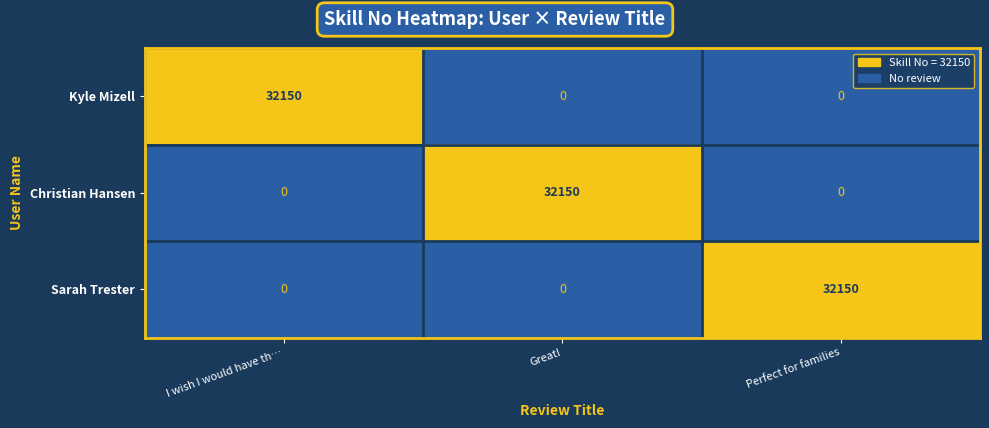

Reading right to left, transcribe all the data shown in this chart.

Kyle Mizell: 0	0	32150
Christian Hansen: 0	32150	0
Sarah Trester: 32150	0	0